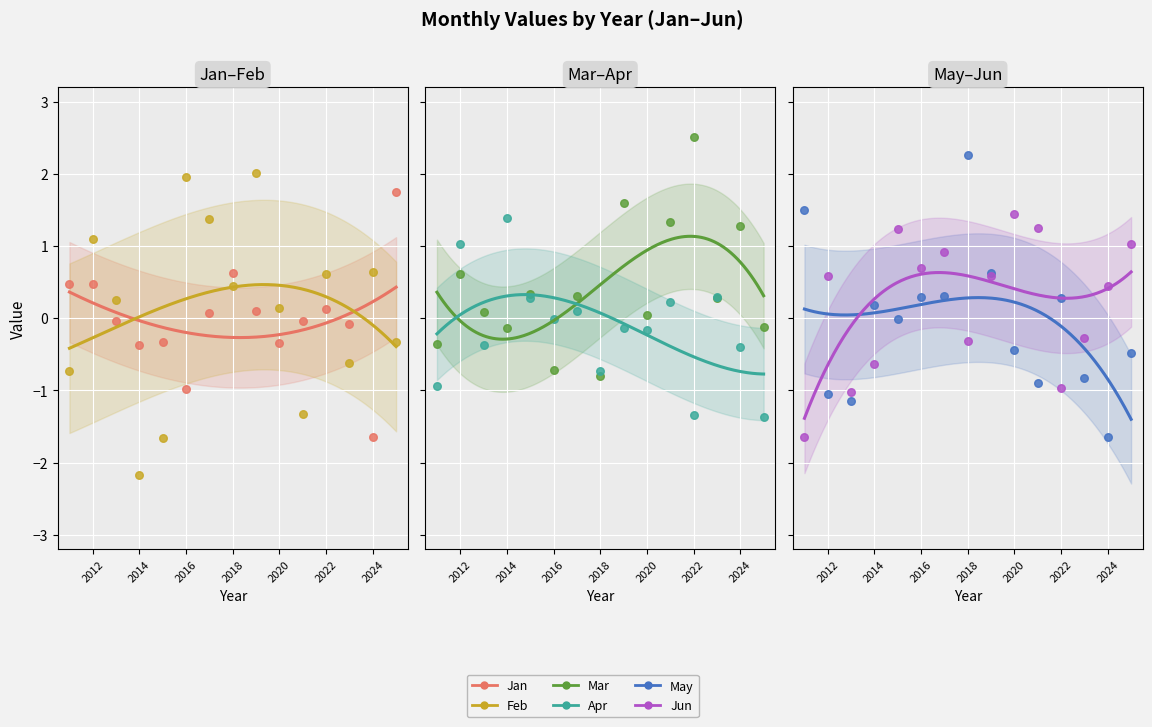

Which series contains the highest Y value?

Mar